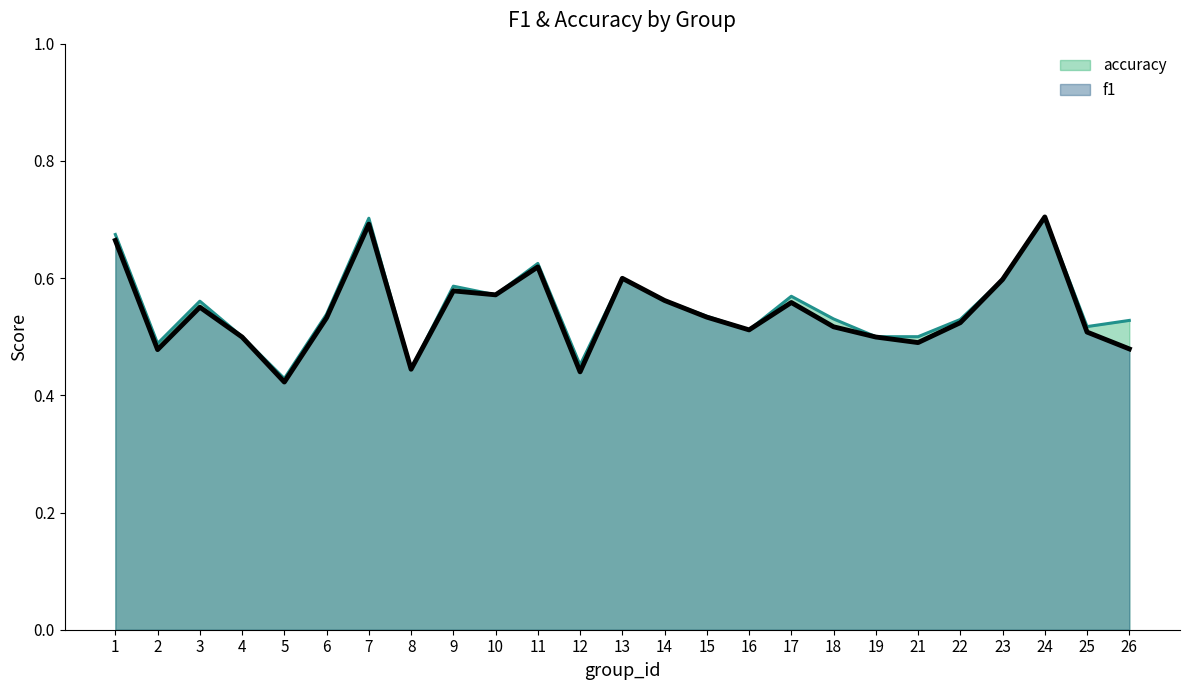

Reading left to right, what are all the values shown in this chart?

f1: 1=0.7	2=0.5	3=0.6	4=0.5	5=0.4	6=0.5	7=0.7	8=0.4	9=0.6	10=0.6	11=0.6	12=0.4	13=0.6	14=0.6	15=0.5	16=0.5	17=0.6	18=0.5	19=0.5	21=0.5	22=0.5	23=0.6	24=0.7	25=0.5	26=0.5
accuracy: 1=0.7	2=0.5	3=0.6	4=0.5	5=0.4	6=0.5	7=0.7	8=0.4	9=0.6	10=0.6	11=0.6	12=0.5	13=0.6	14=0.6	15=0.5	16=0.5	17=0.6	18=0.5	19=0.5	21=0.5	22=0.5	23=0.6	24=0.7	25=0.5	26=0.5